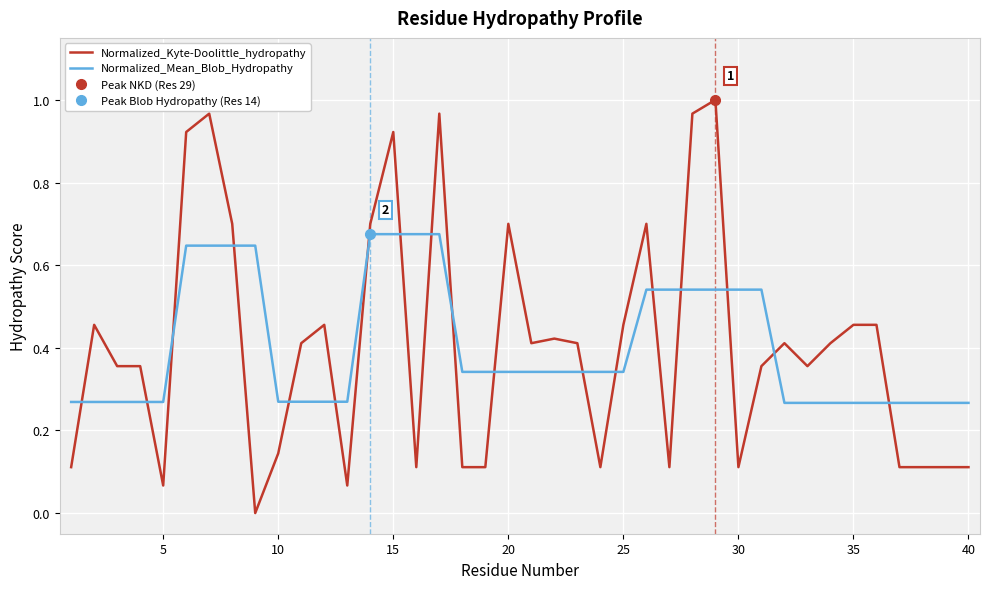

How many intersections are there between Normalized_Kyte-Doolittle_hydropathy and Normalized_Mean_Blob_Hydropathy?

18